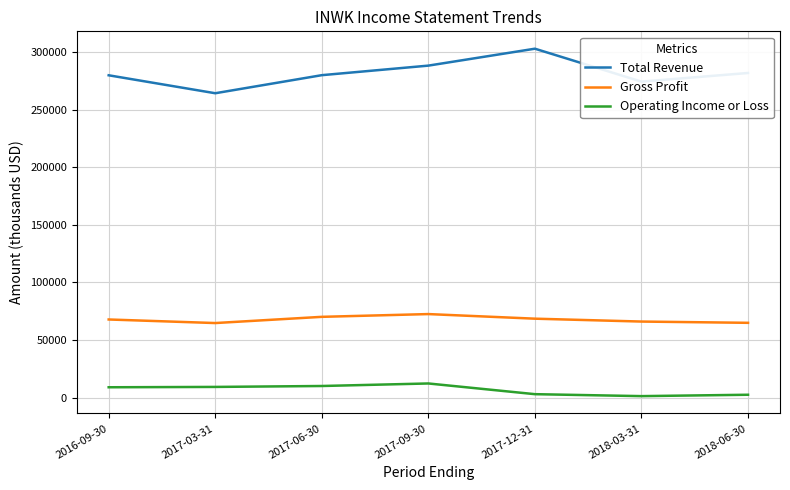

Is it true that Gross Profit equals 86746 at 2018-03-31?

False